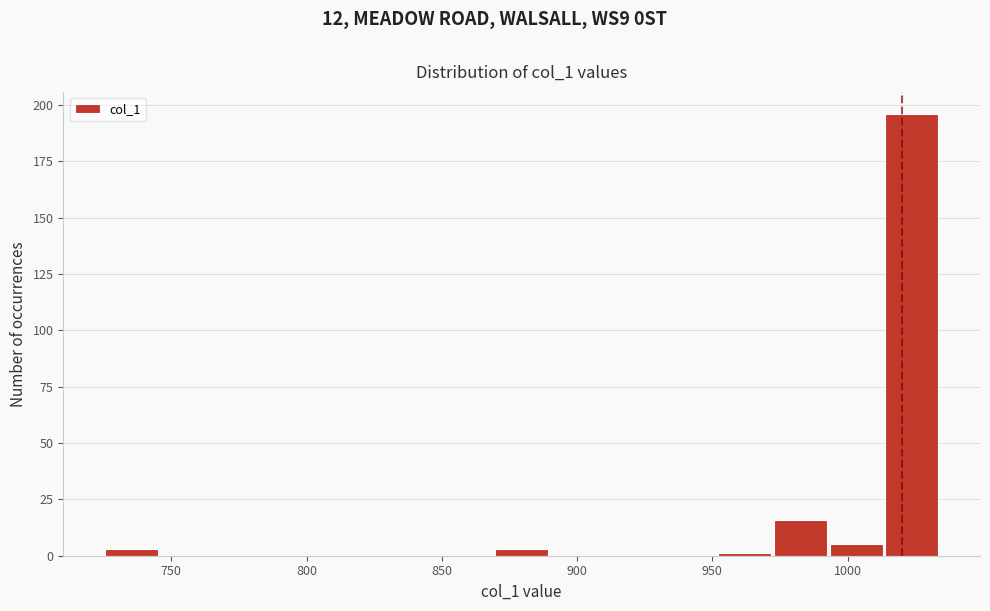

Reading left to right, transcribe this chart: for each bar, give the range it covers on the x-axis and its height. Neither the bar edges nor the heights are printed on the chart, so give them approximately, as read against the axes.

725 to 745: under 5
745 to 765: 0
765 to 785: 0
785 to 805: 0
805 to 830: 0
830 to 850: 0
850 to 870: 0
870 to 890: under 5
890 to 910: 0
910 to 930: 0
930 to 950: 0
950 to 970: under 5
970 to 995: 15
995 to 1015: 5
1015 to 1035: 195